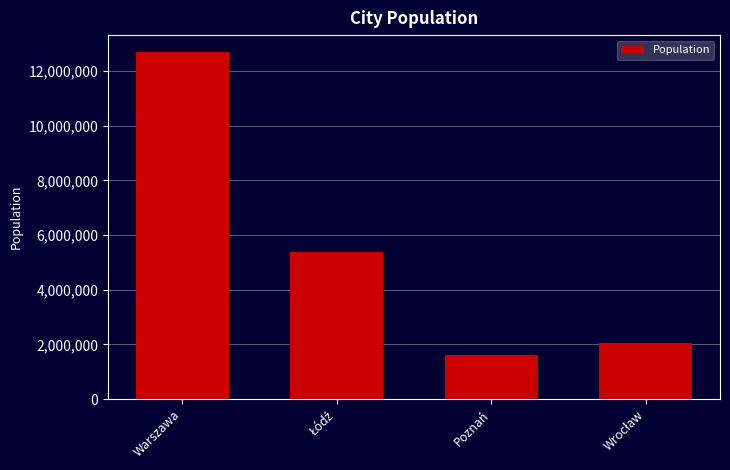

Approximately how many times larger is the value at Warszawa compared to Poznań?

7.8